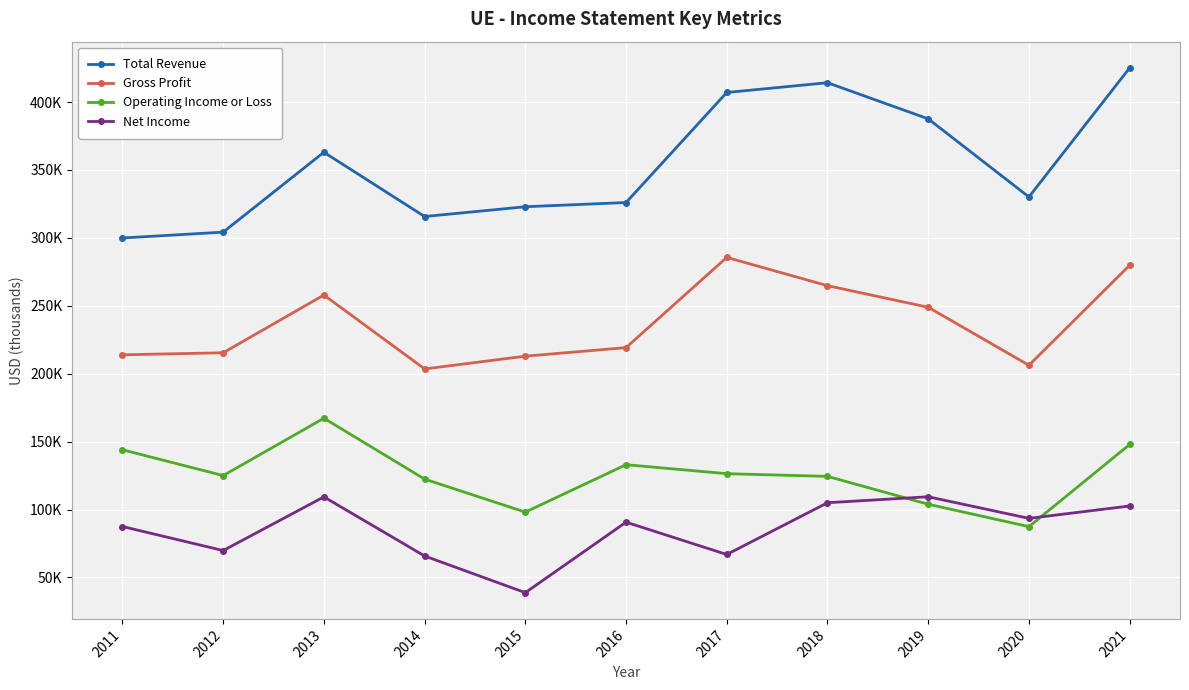

What are all the series names shown in the legend?

Total Revenue, Gross Profit, Operating Income or Loss, Net Income